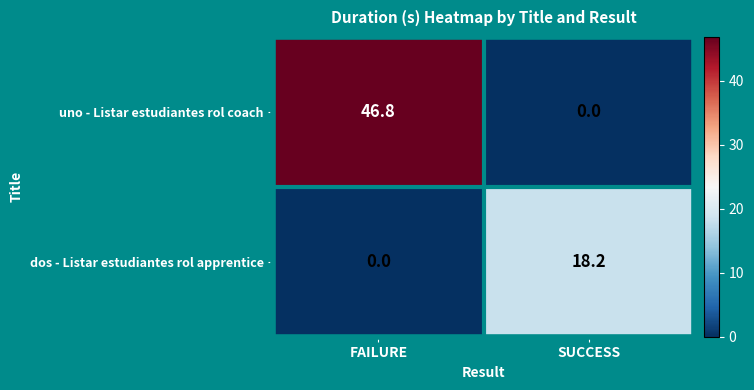

Reading right to left, extract all data points from this chart.

uno - Listar estudiantes rol coach: 0.0	46.8
dos - Listar estudiantes rol apprentice: 18.2	0.0